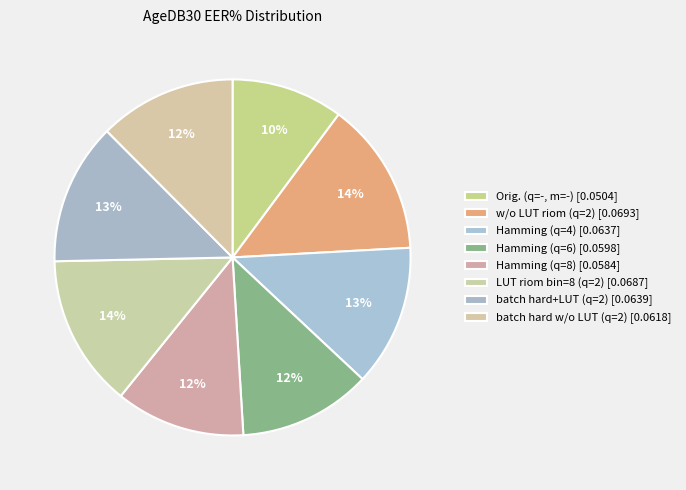

Between w/o LUT riom (q=2) and Hamming (q=8), which is larger?

w/o LUT riom (q=2)